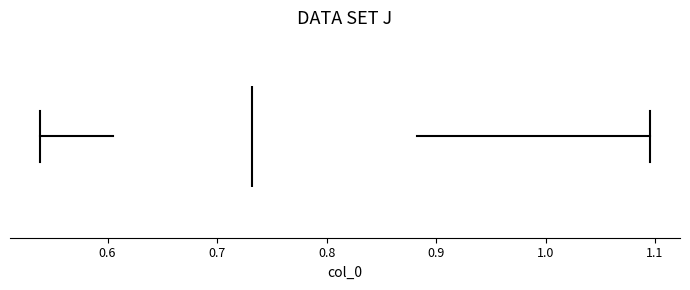

Read this box plot against the x-axis: the position of the median line, the range covered by the box, and the ends of both whiskers. The values are not printed on the chart, so give them approximately, as read against the axis.

median 0.73, box 0.60 to 0.88, whiskers 0.54 to 1.09